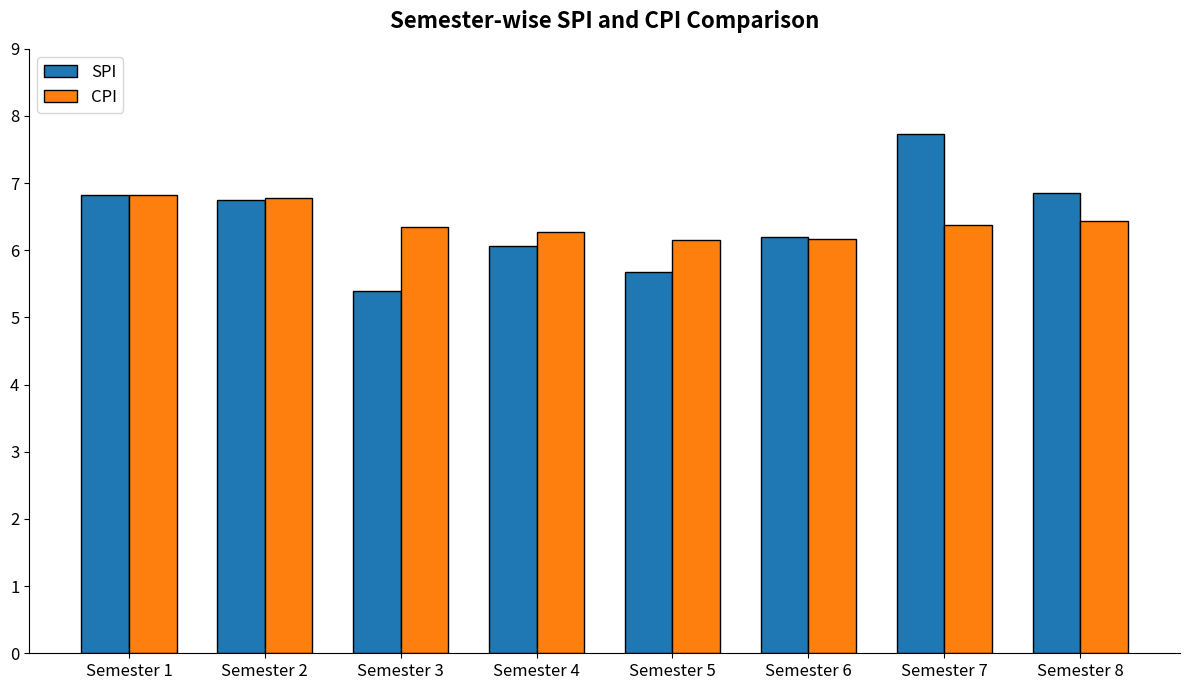

True or false: SPI has a value of 2.6 at Semester 7.

False